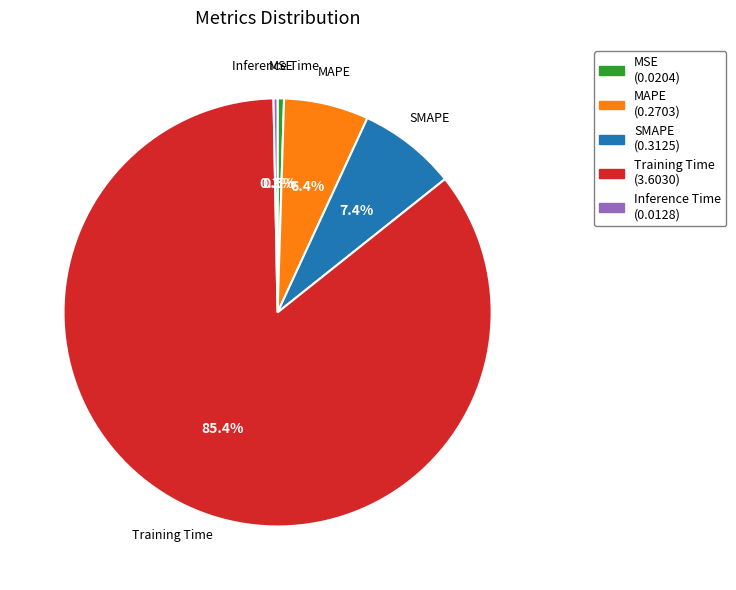

Is it true that Inference Time is 0% of the pie?

True